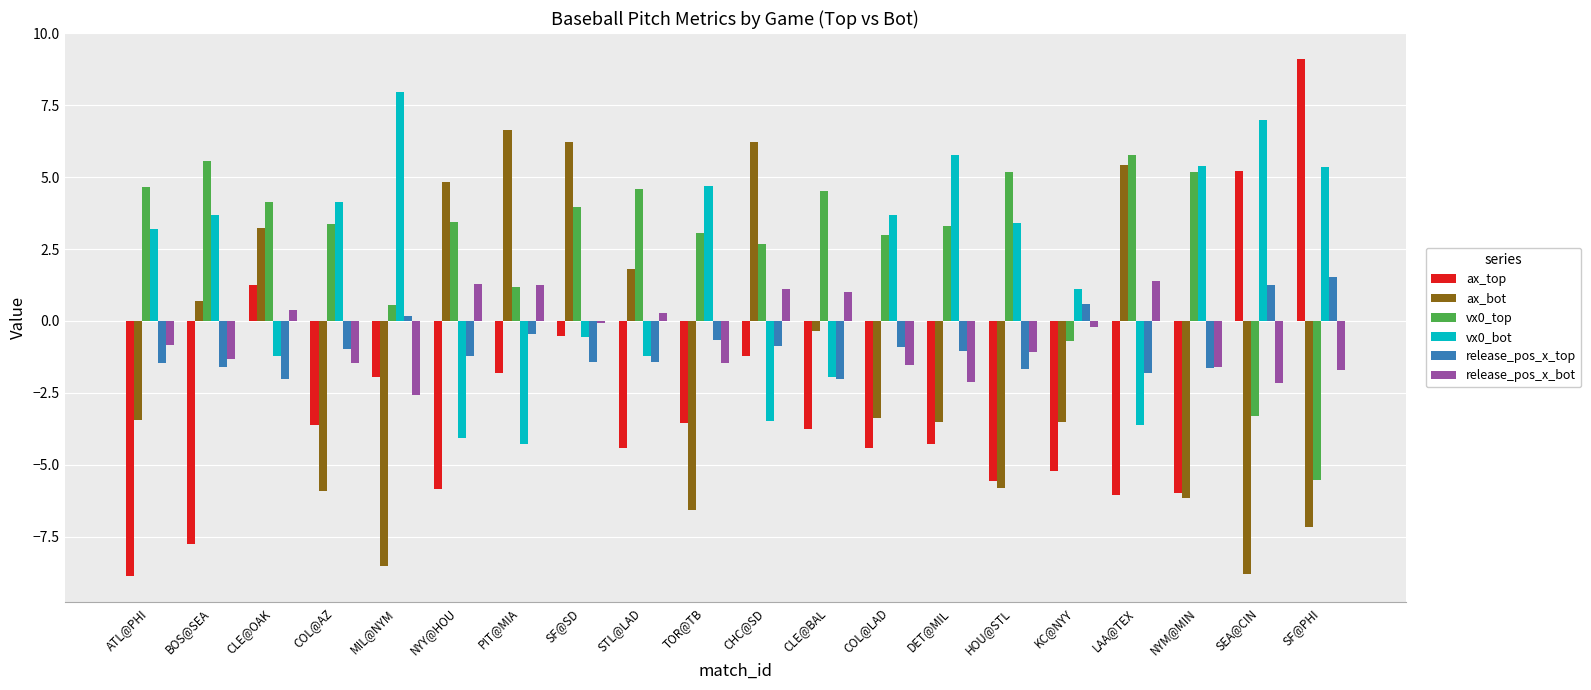

Which series has the largest total across all categories?

vx0_top